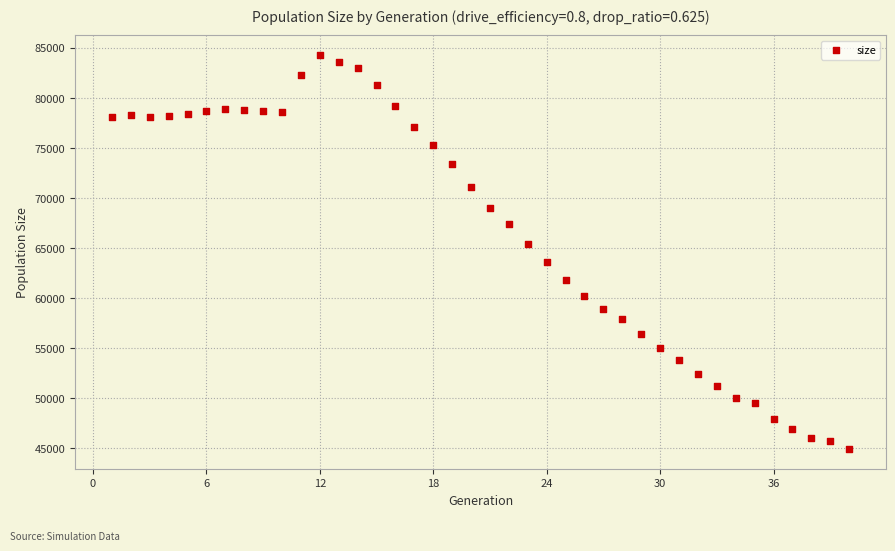

What is the range of Y values (max minus min)?

39425